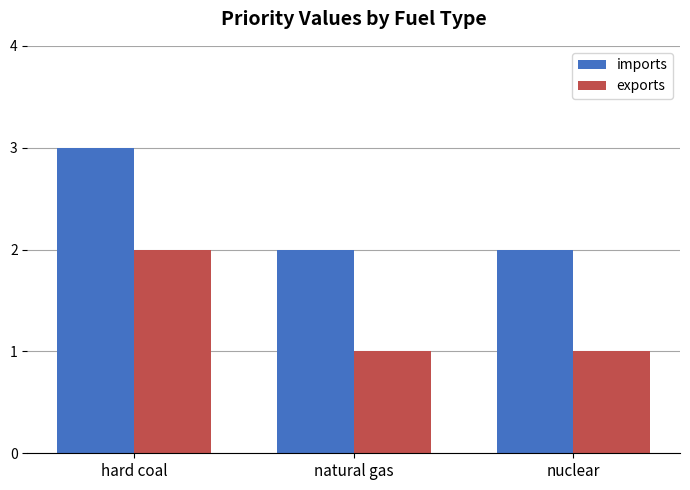

Count the imports values in the range 2 to 3.

3